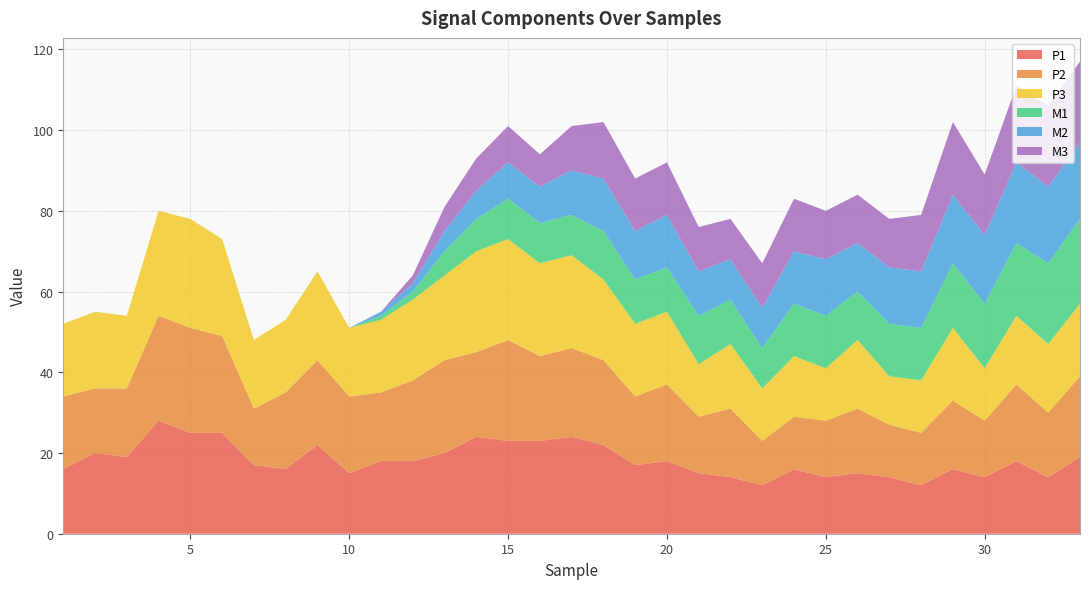

Reading left to right, what are all the values shown in this chart?

P1: 16	20	19	28	25	25	17	16	22	15	18	18	20	24	23	23	24	22	17	18	15	14	12	16	14	15	14	12	16	14	18	14	19
P2: 18	16	17	26	26	24	14	19	21	19	17	20	23	21	25	21	22	21	17	19	14	17	11	13	14	16	13	13	17	14	19	16	20
P3: 18	19	18	26	27	24	17	18	22	17	18	20	21	25	25	23	23	20	18	18	13	16	13	15	13	17	12	13	18	13	17	17	18
M1: 0	0	0	0	0	0	0	0	0	0	1	2	6	8	10	10	10	12	11	11	12	11	10	13	13	12	13	13	16	16	18	20	21
M2: 0	0	0	0	0	0	0	0	0	0	1	2	5	7	9	9	11	13	12	13	11	10	10	13	14	12	14	14	17	17	20	19	19
M3: 0	0	0	0	0	0	0	0	0	0	0	2	6	8	9	8	11	14	13	13	11	10	11	13	12	12	12	14	18	15	19	20	20